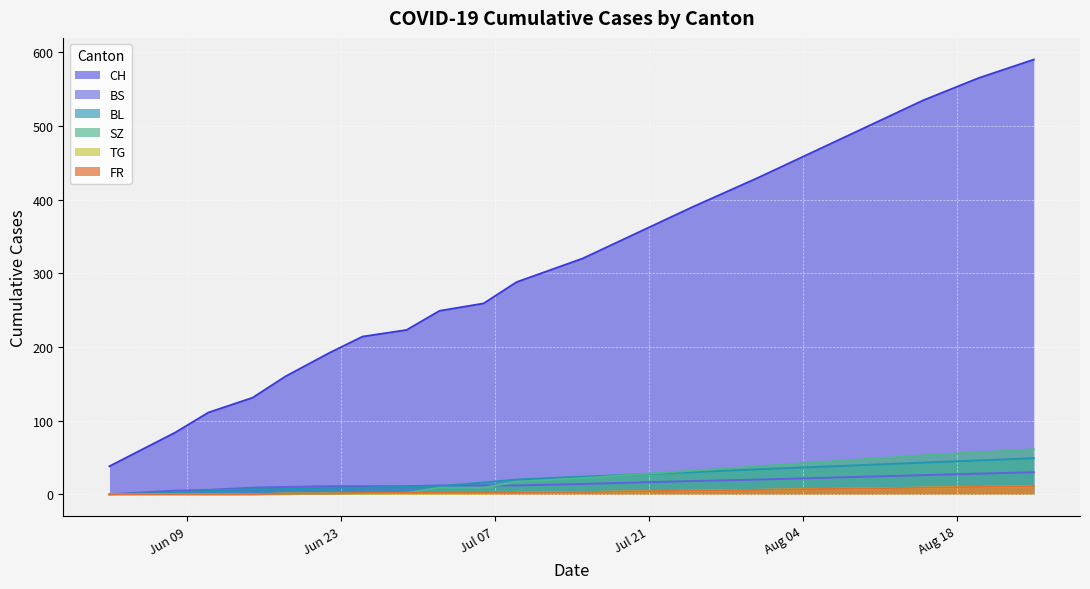

The value of CH at 2020-07-15 is 320. True or false?

True